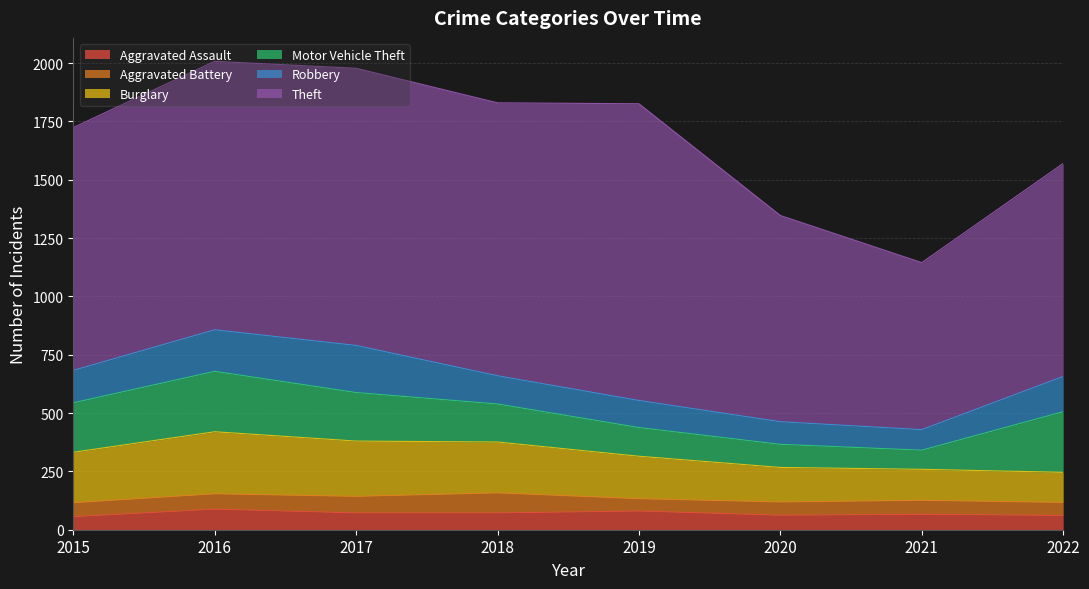

What is the sum of all Aggravated Assault values?

557